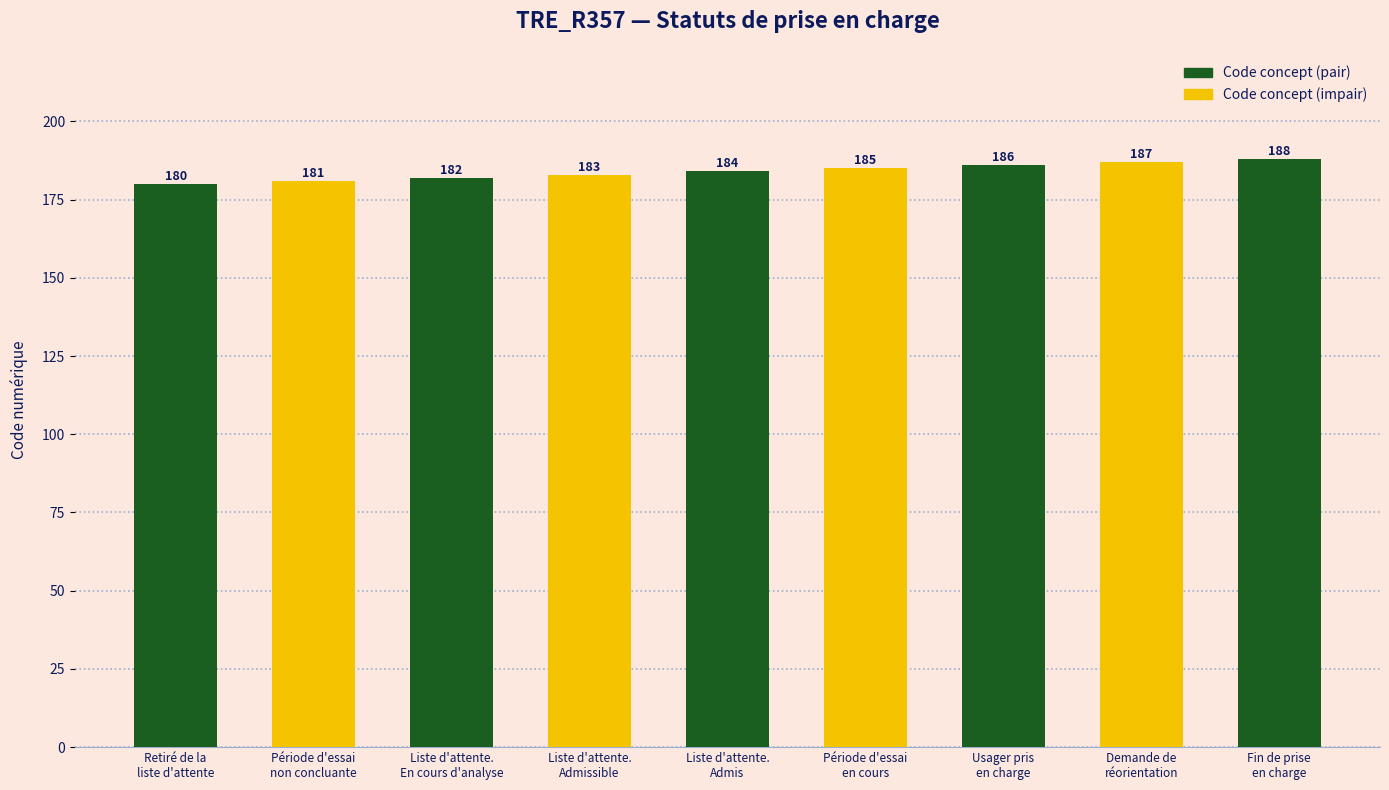

What is the sum of all values?

1656